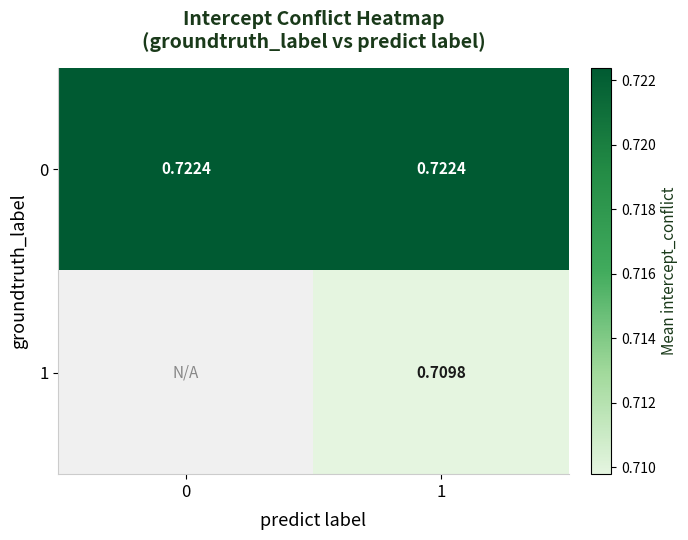

Between 0 and 1, which is larger?

1